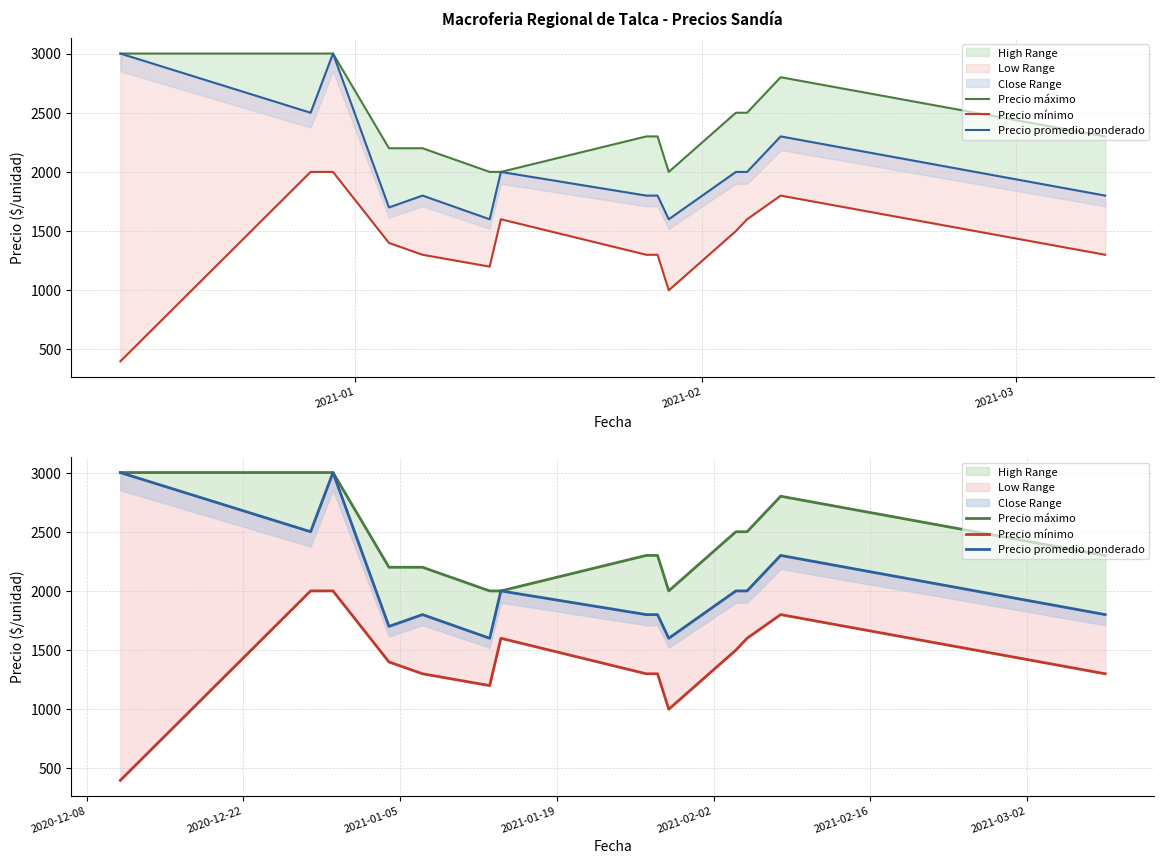

At how many categories does at least one series exceed 508?

14